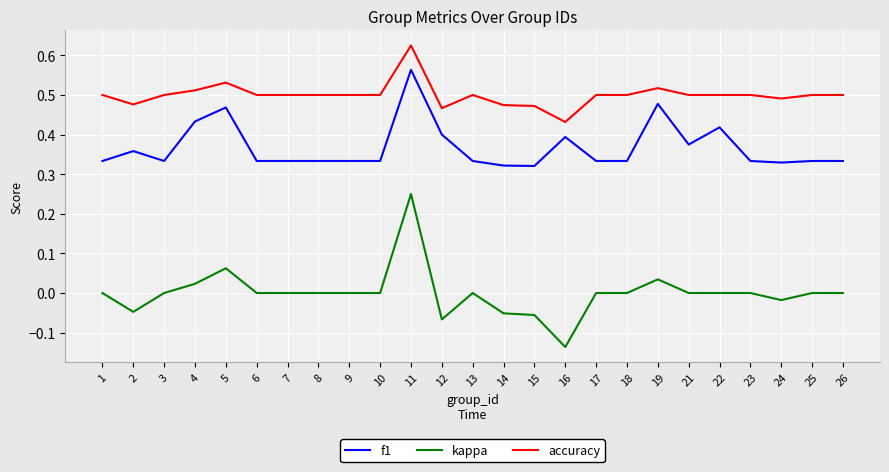

Which category has the lowest value across all series?

16